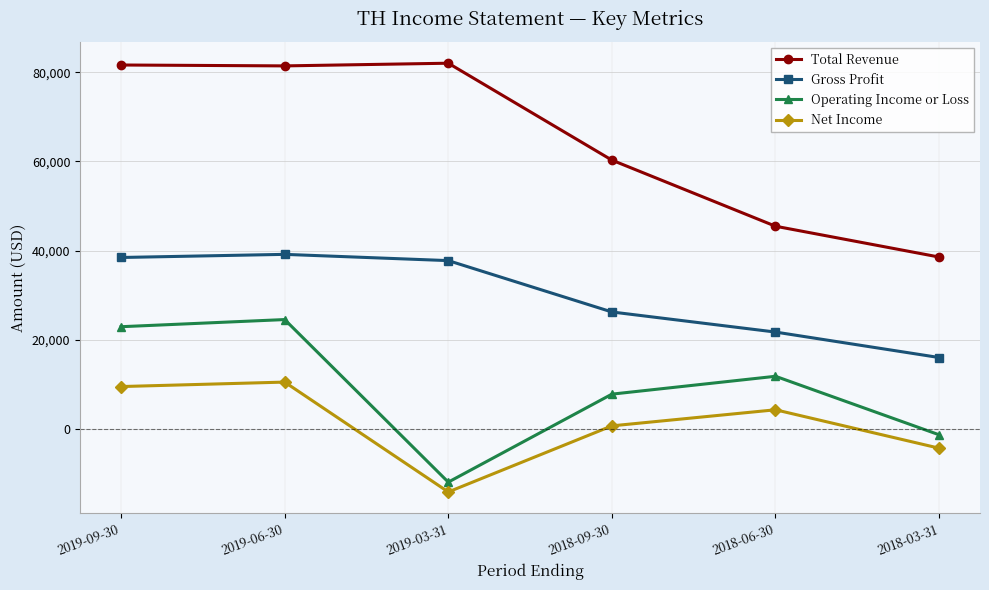

How many values in the Net Income series are below 4400?

3